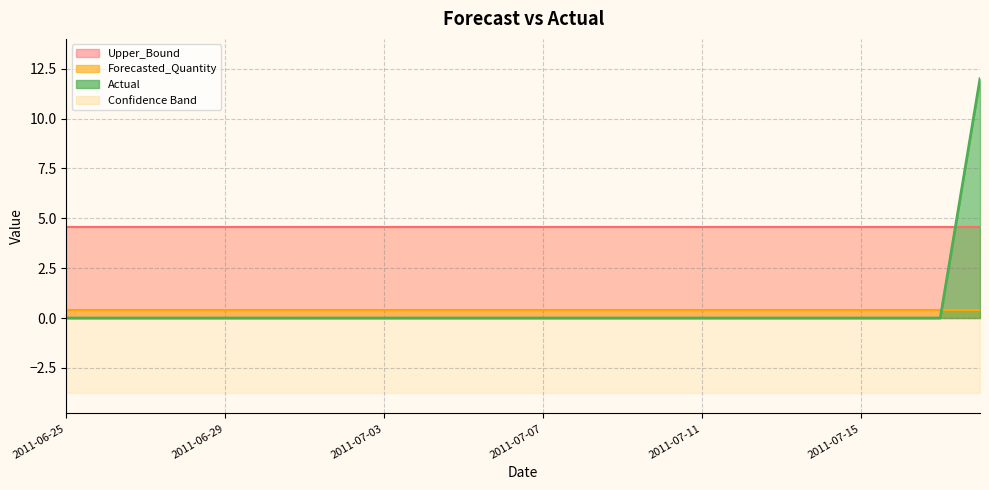

What is the lowest value of the Upper_Bound series?

4.6